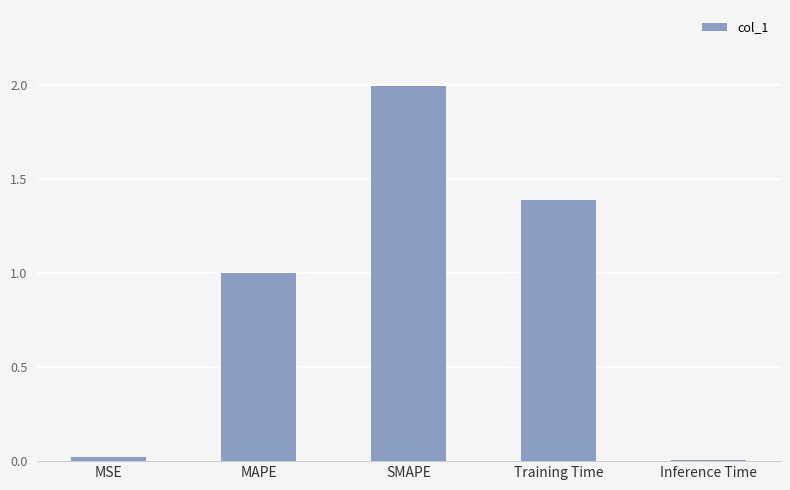

Does the chart contain stacked bars?

No